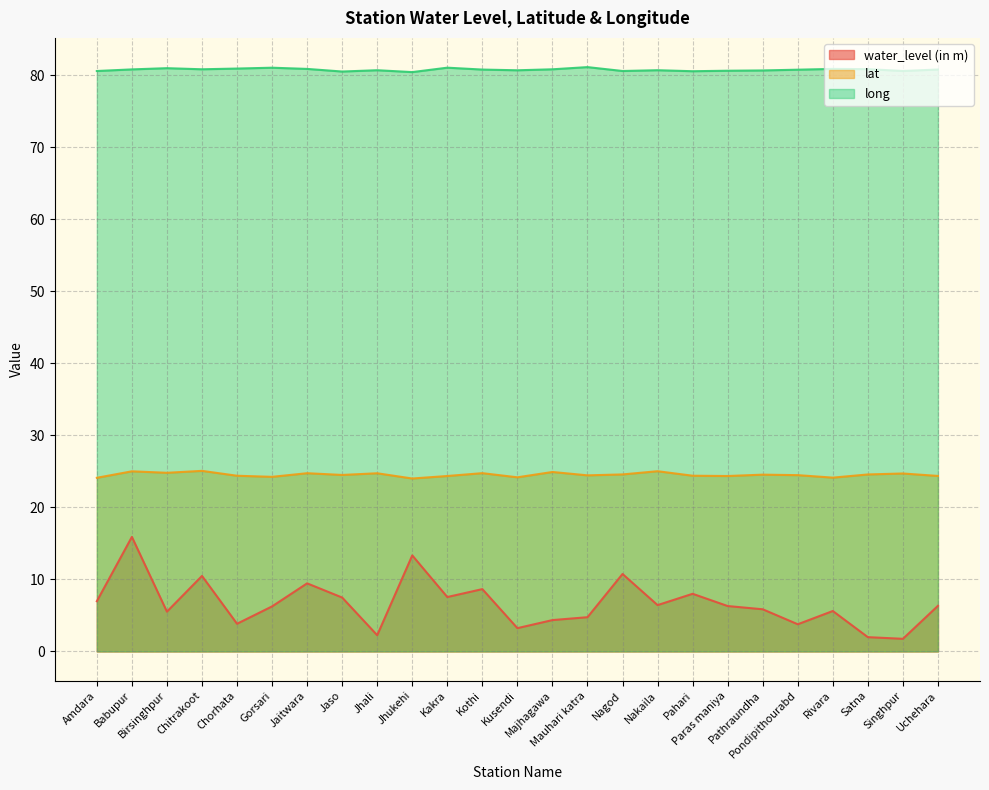

In lat, how many points are lower than both neighbors (excluding endpoints)?

8